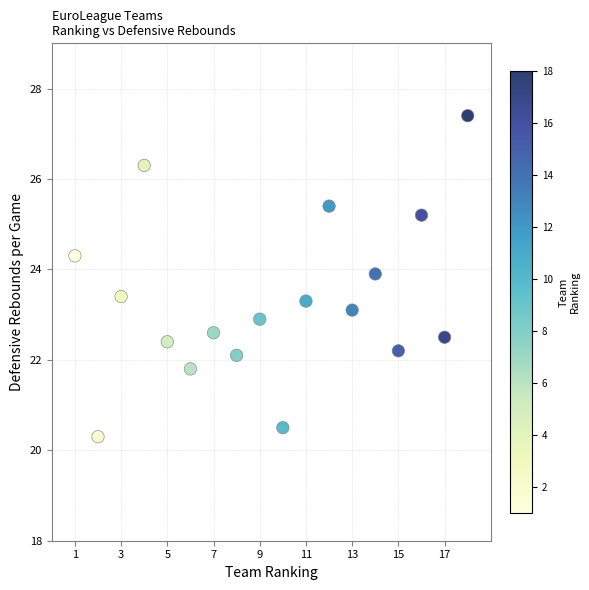

What is the range of X values (max minus min)?

17.0